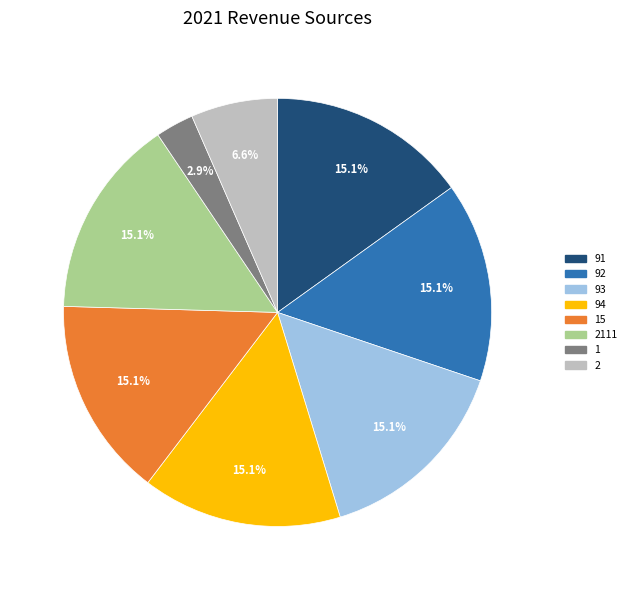

Which slice is the smallest?

1